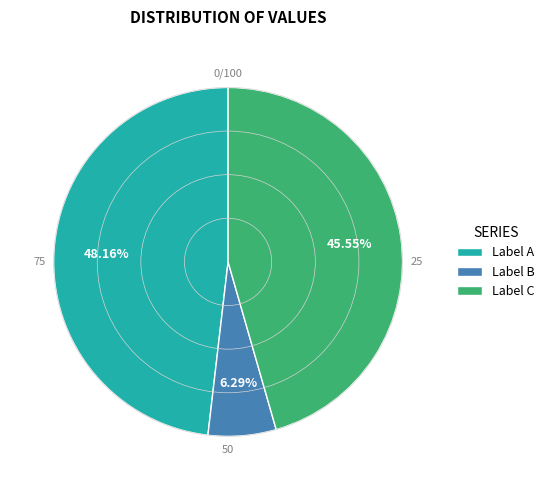

How many slices are in this pie chart?

3